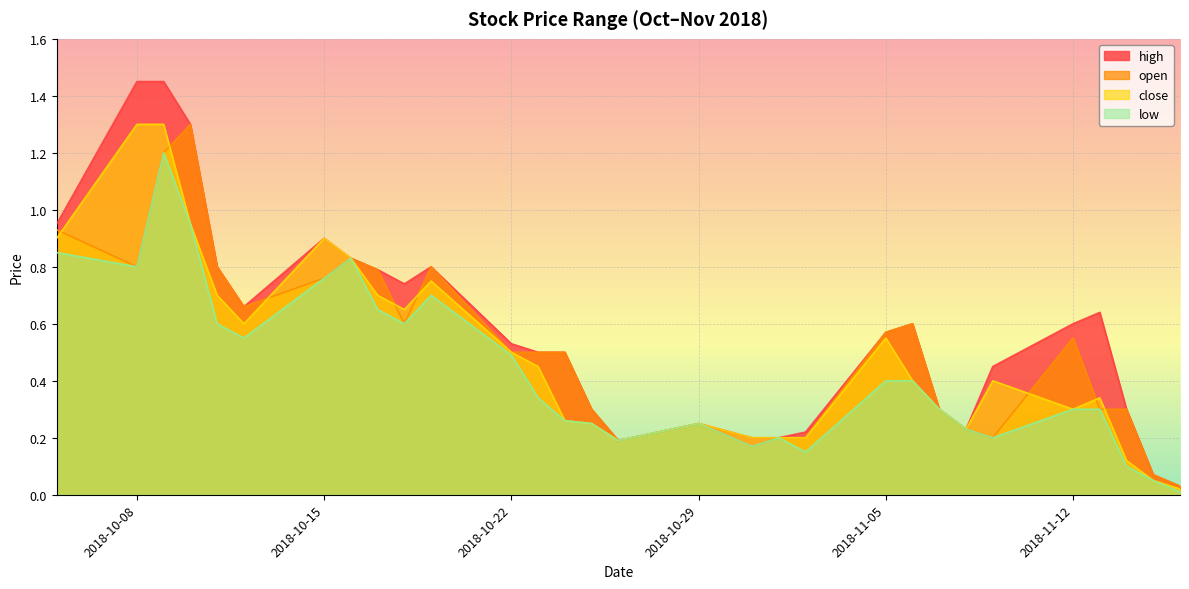

Rank the series by their maximum value, from lowest to highest.

low, open, close, high